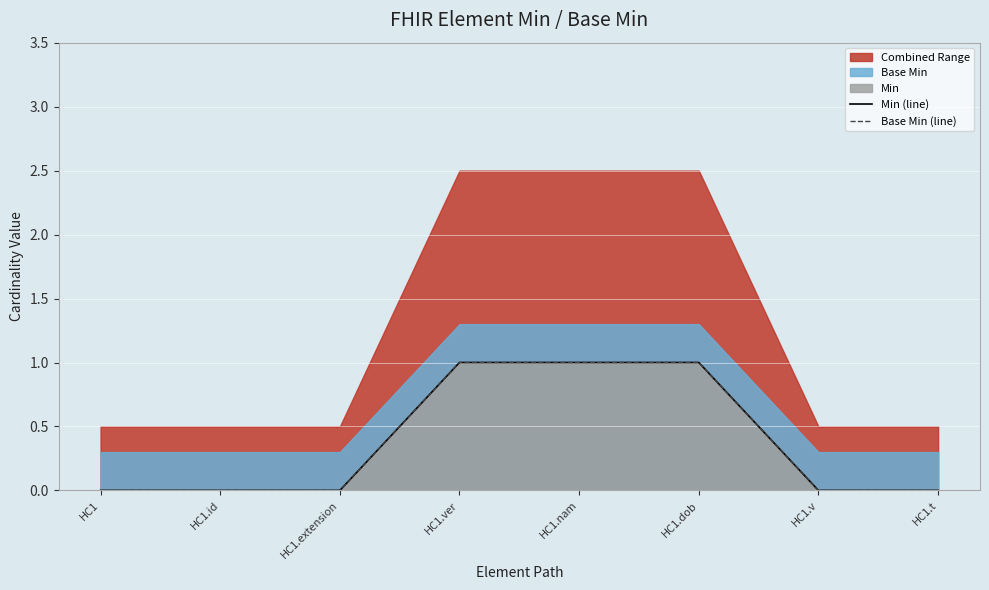

List the labels in order of Base Min (line) value, smallest first.

HC1, HC1.id, HC1.extension, HC1.v, HC1.t, HC1.ver, HC1.nam, HC1.dob